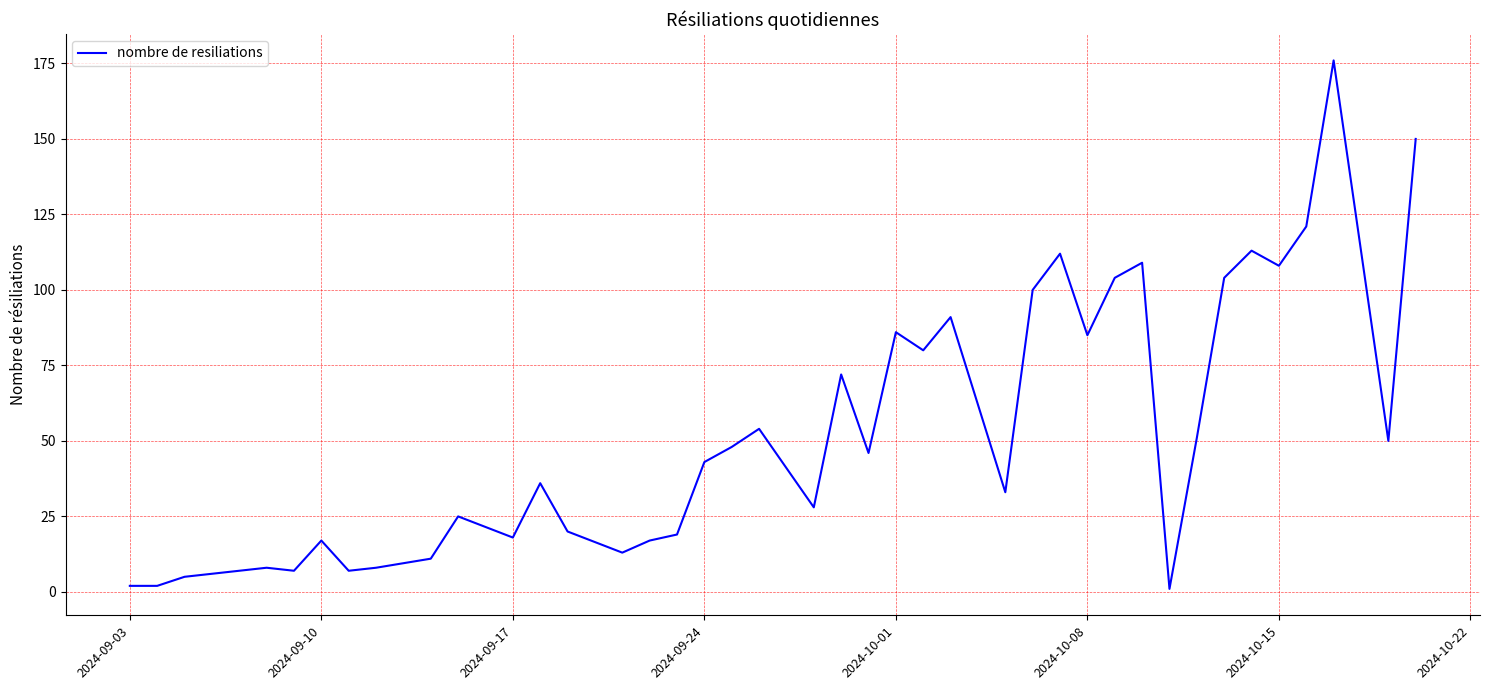

What is the greatest value displayed?

176